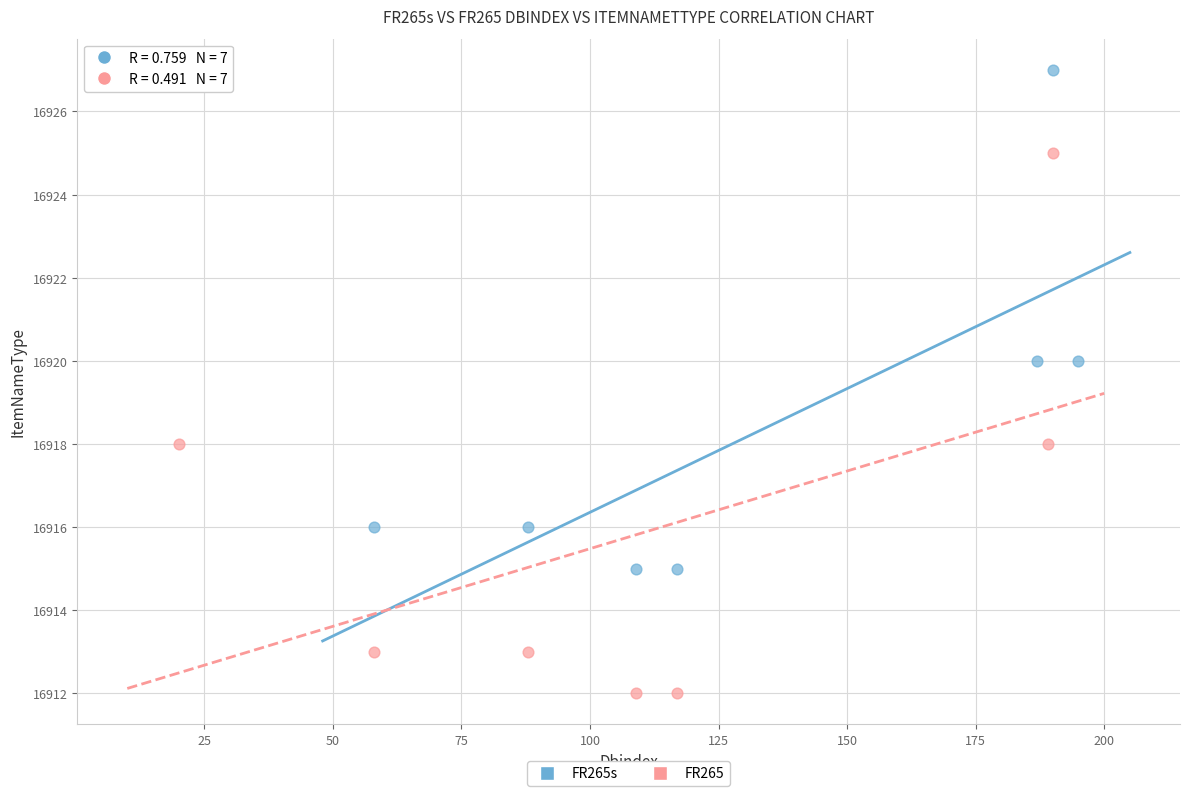

Which series reaches the minimum Y coordinate?

FR265